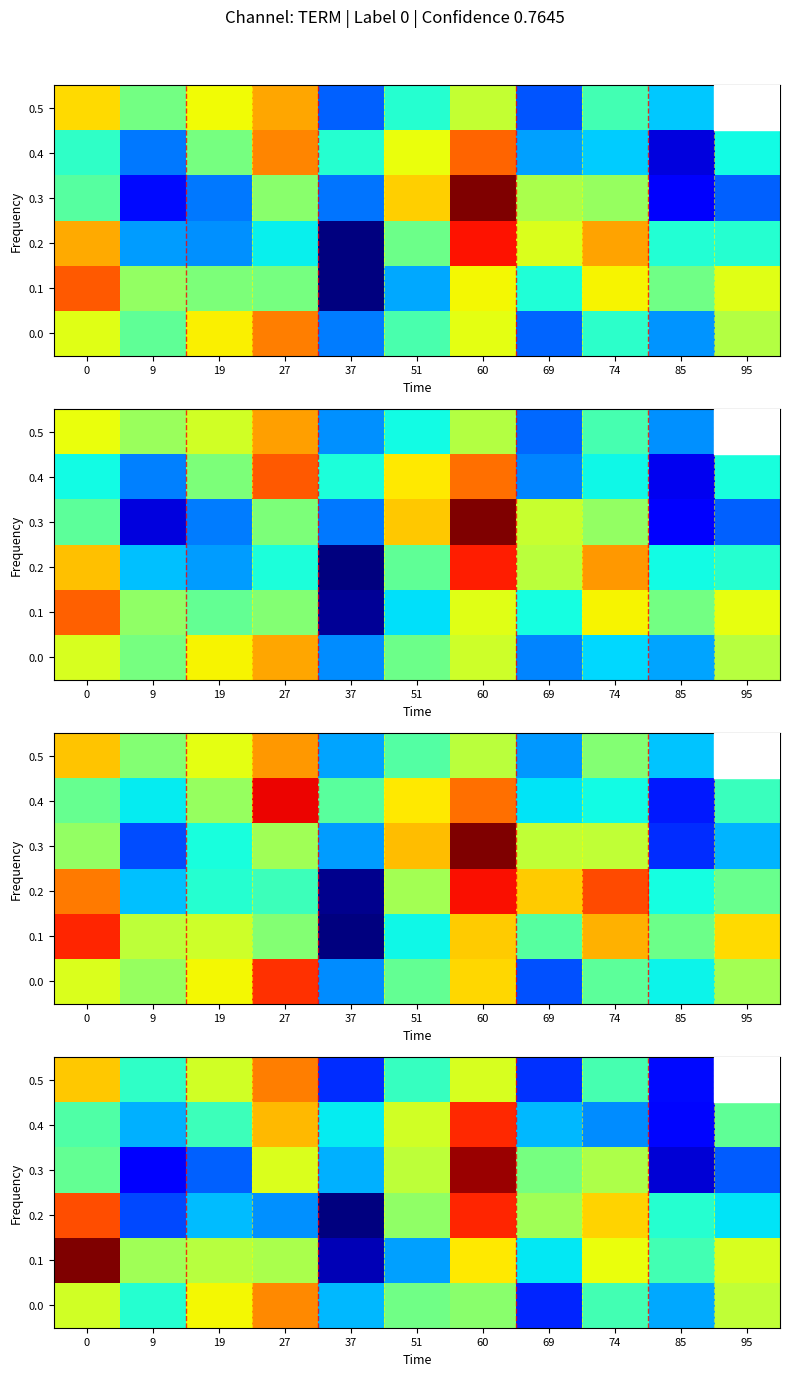

What is the difference between the highest and lowest values at 74?

0.5